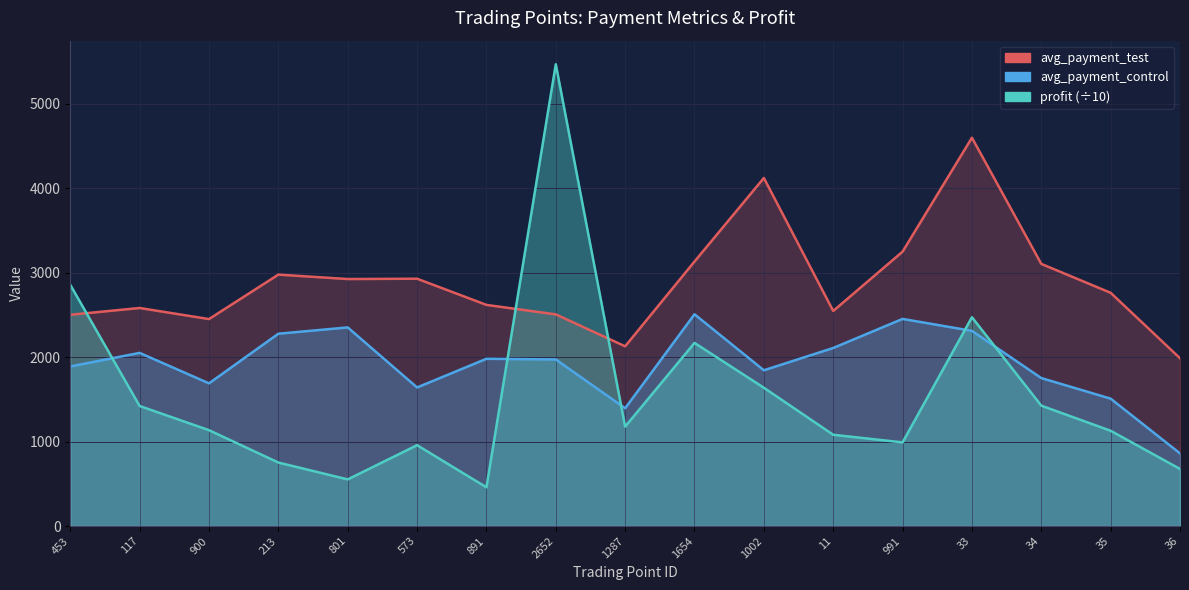

How many data points in avg_payment_control are above 1972?

9